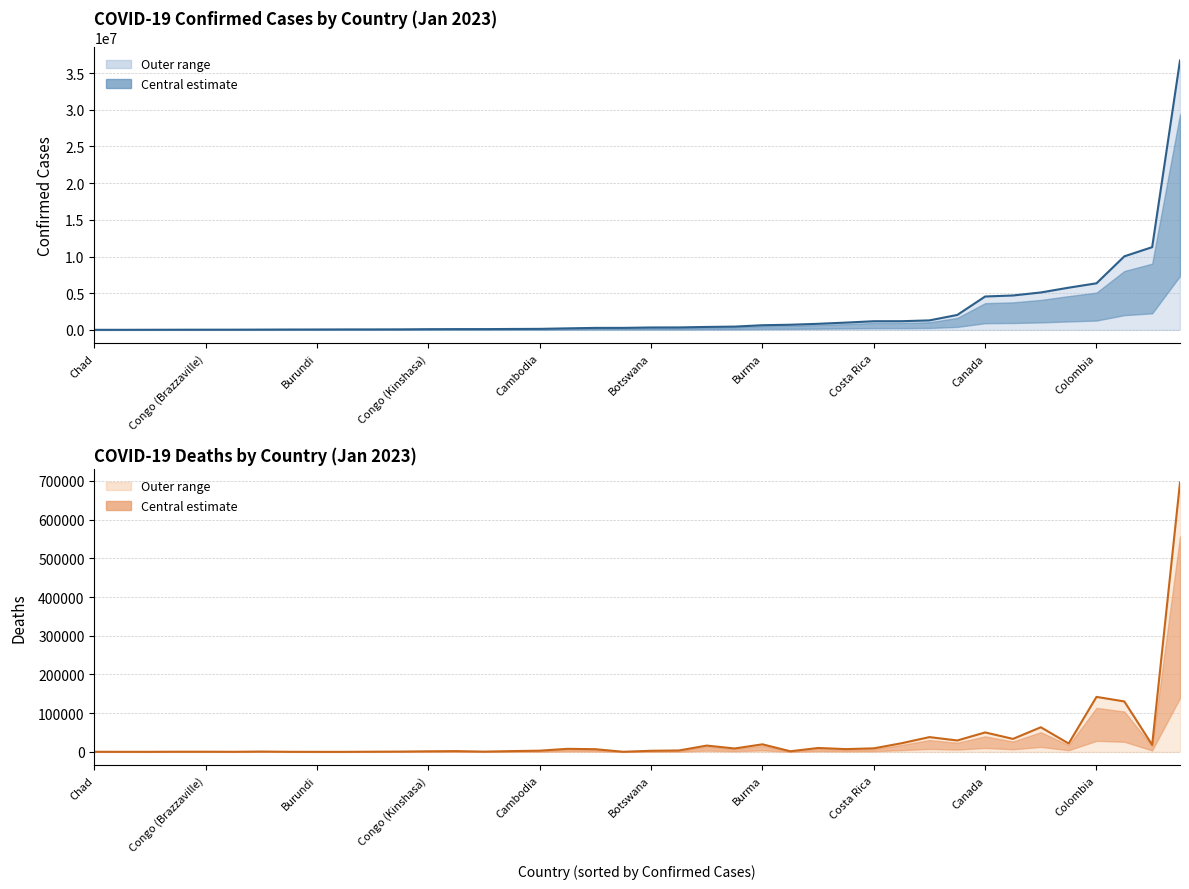

Is it true that Confirmed equals 316577 at 17?

False